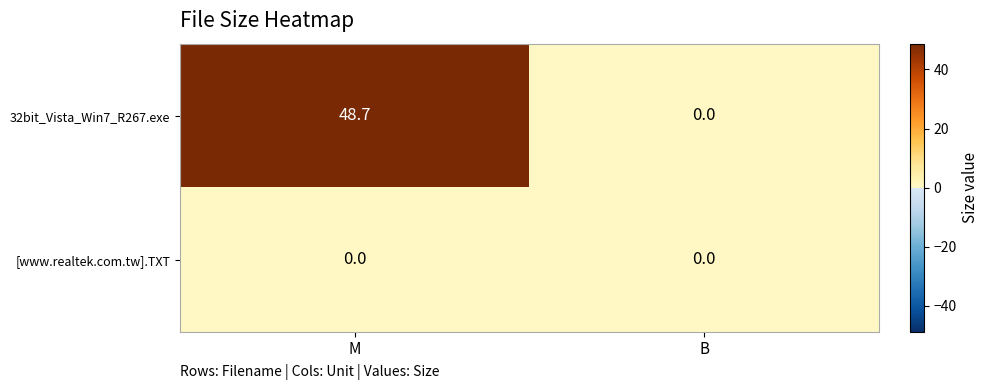

How many positive values does the 32bit_Vista_Win7_R267.exe series have?

1